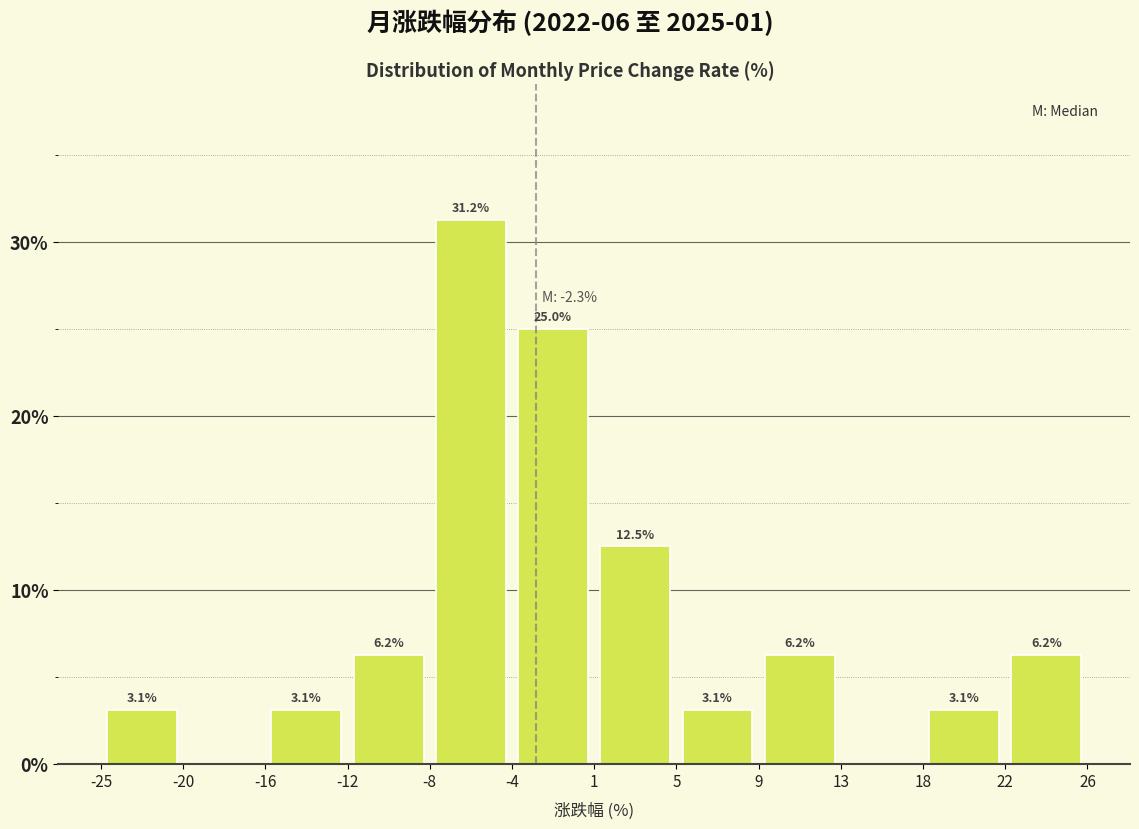

Which range on the x-axis has the tallest bar?

-8 to -4